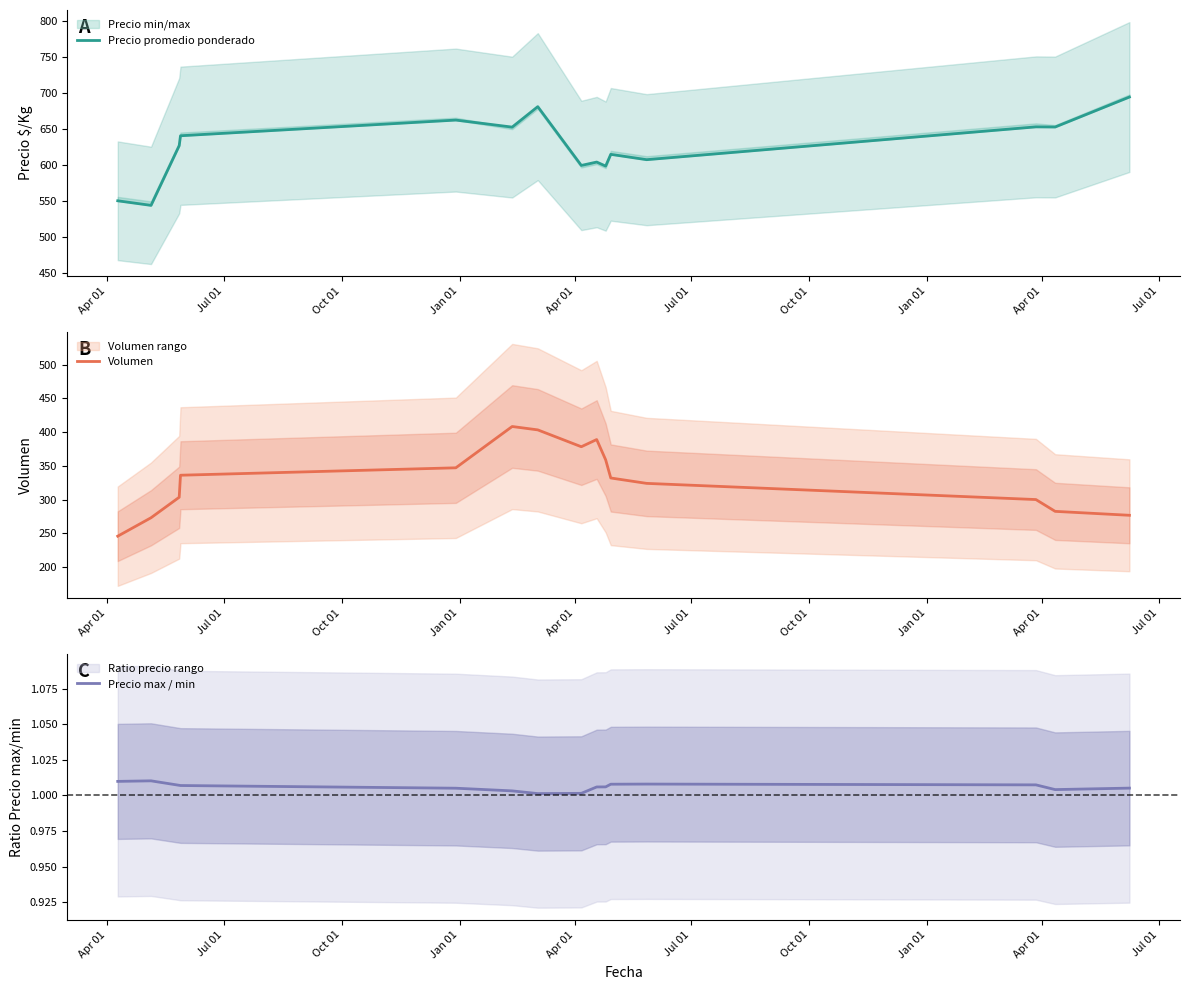

What is the minimum value for Precio promedio ponderado?

543.6